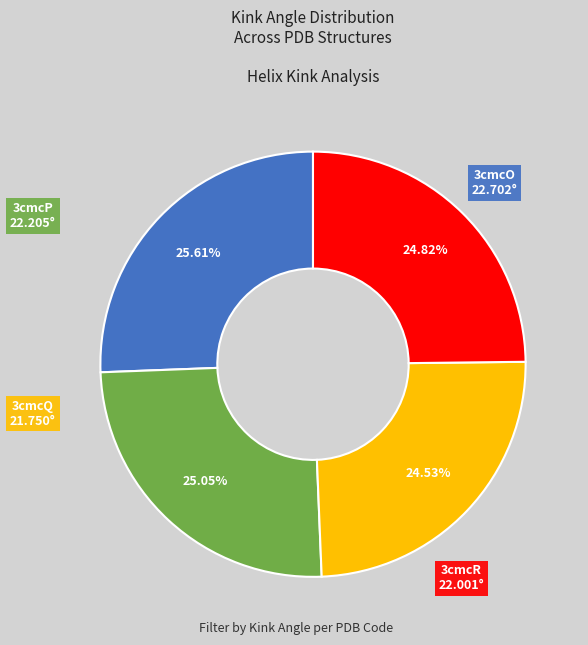

What percentage is NOT represented by 3cmcQ?

75.5%